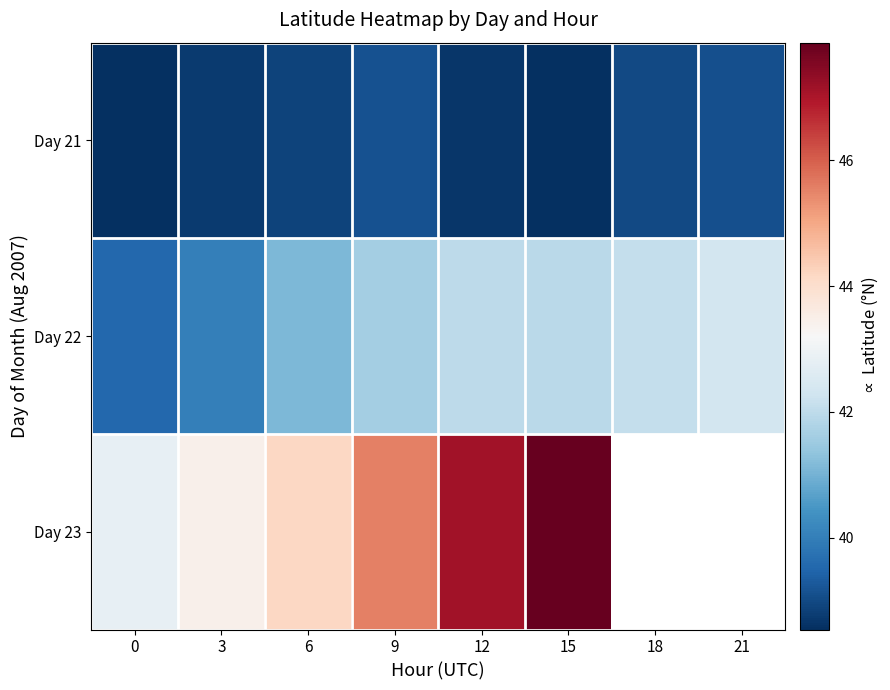

Is the value of Day 23 at 9 greater than the value of Day 22 at 6?

Yes